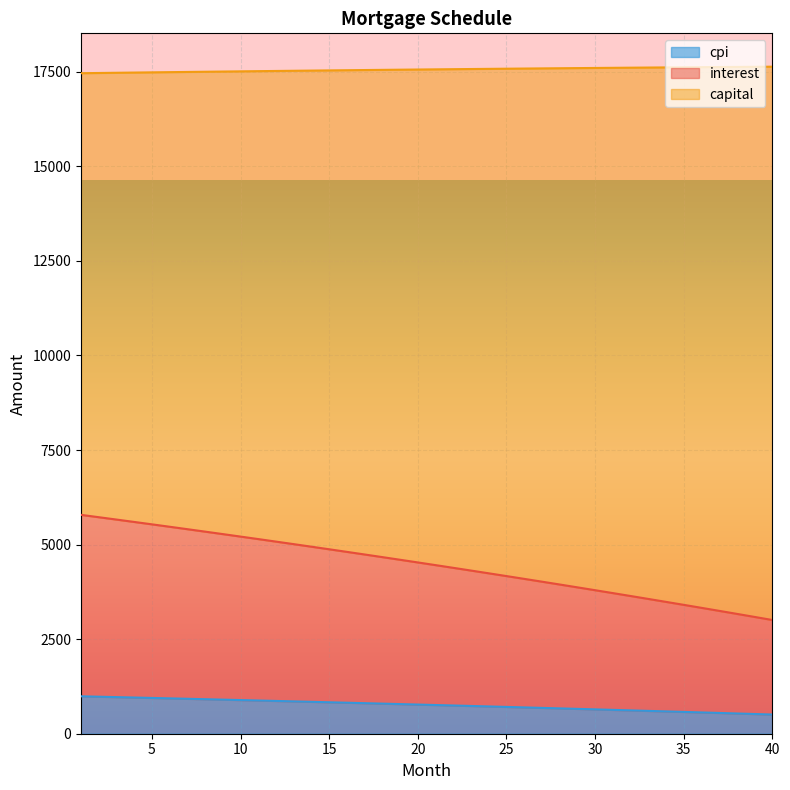

Which category has the highest value in the capital series?

40